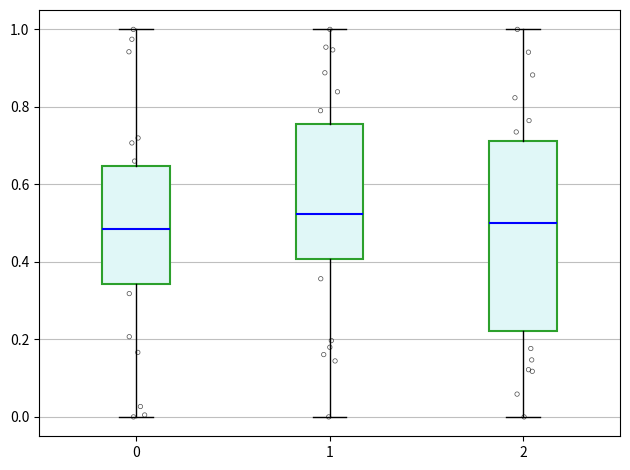

Where does the lower whisker of the box at x = 1 end on the y-axis? The values are not printed on the chart, so give them approximately, as read against the axis.

0.00